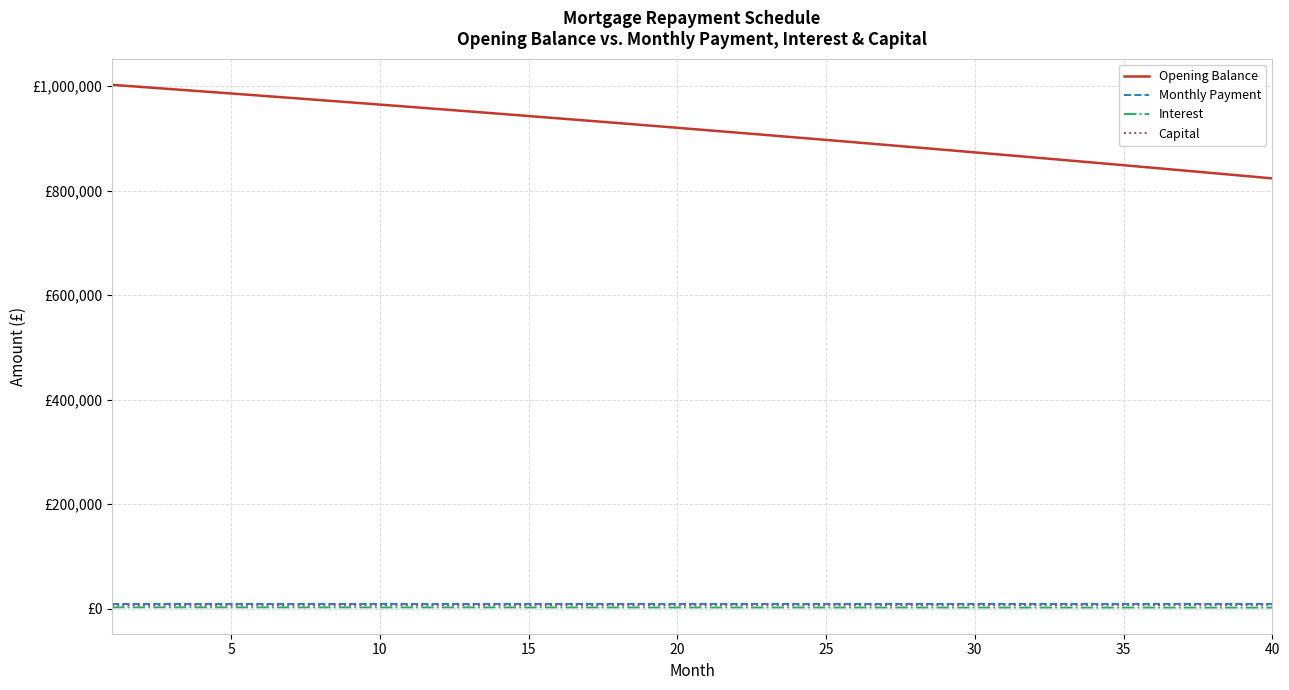

True or false: Interest and Monthly Payment cross at least once.

False